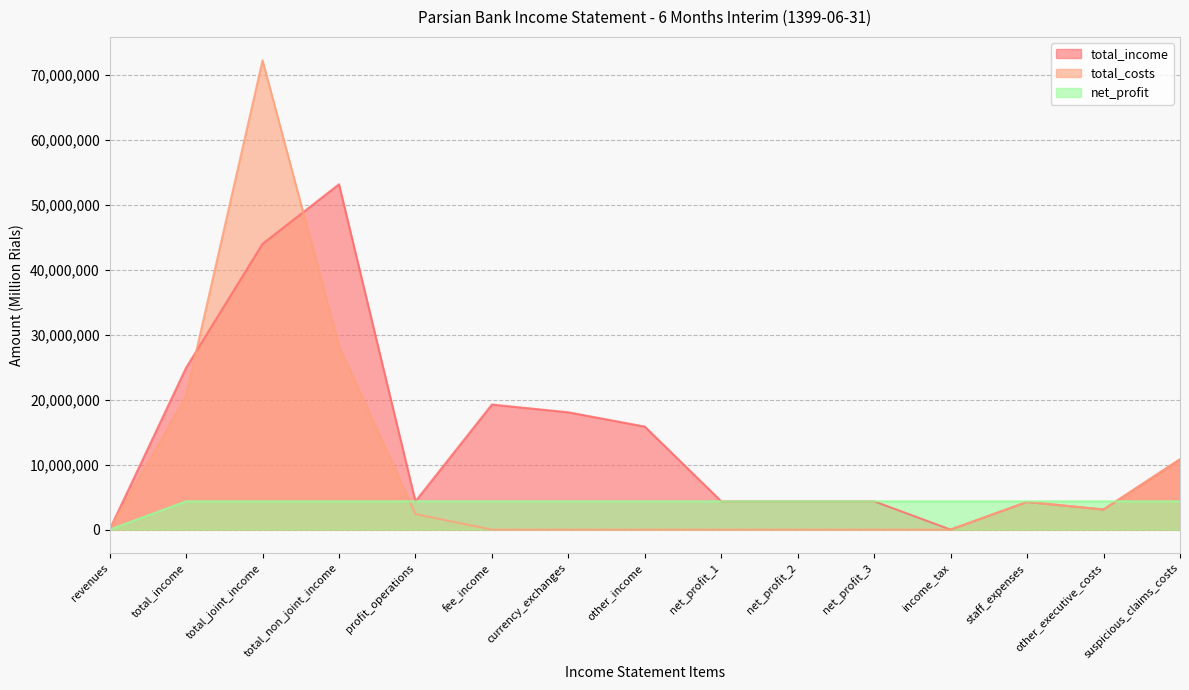

True or false: net_profit has a value of 4351259 at other_income.

True